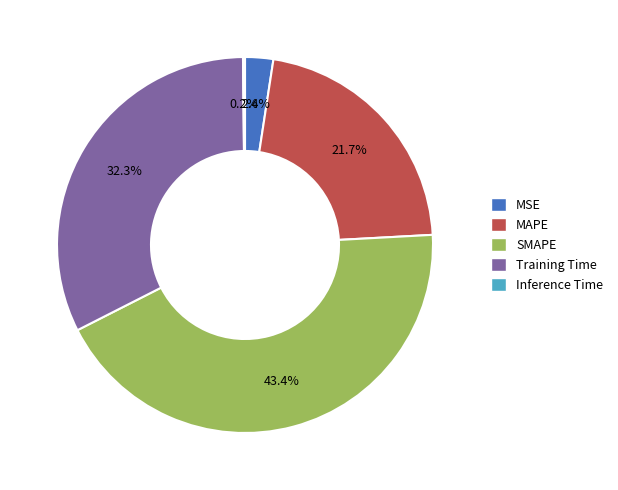

Which has a higher value, Training Time or MSE?

Training Time